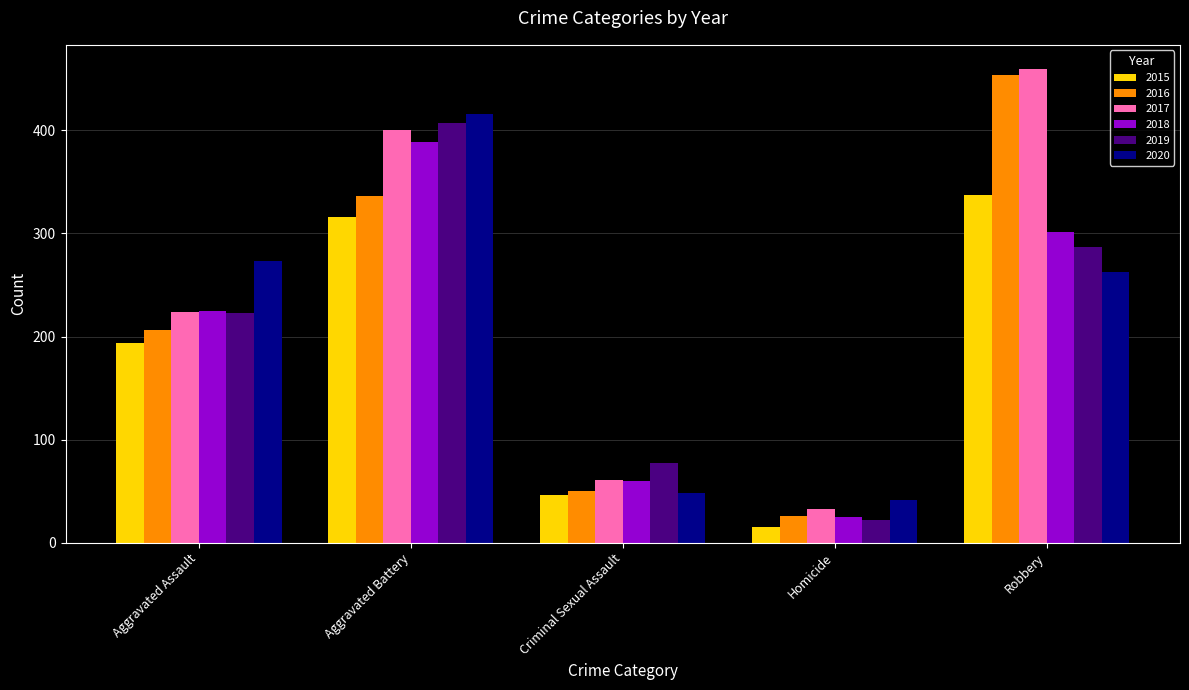

What is the approximate value of 2020 at Aggravated Assault, to the nearest 5?

275